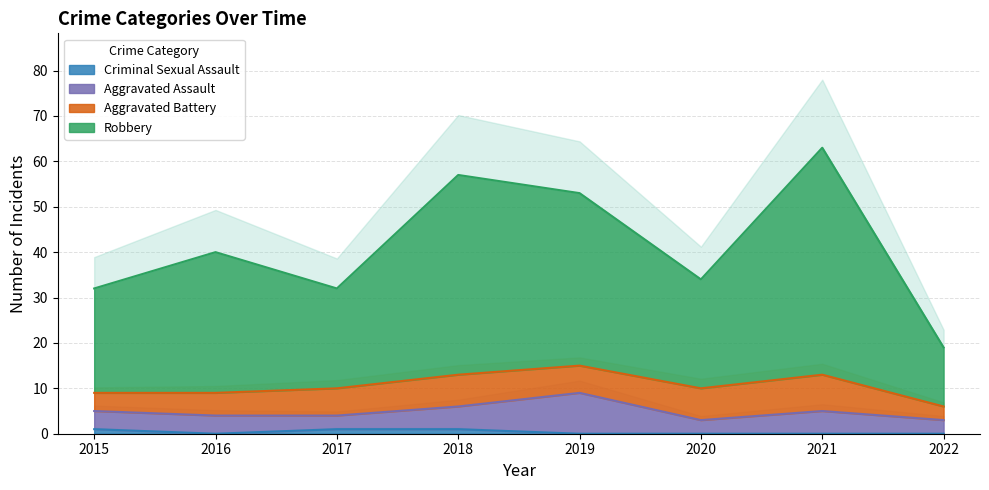

Is it true that Robbery equals 63 at 2021?

True